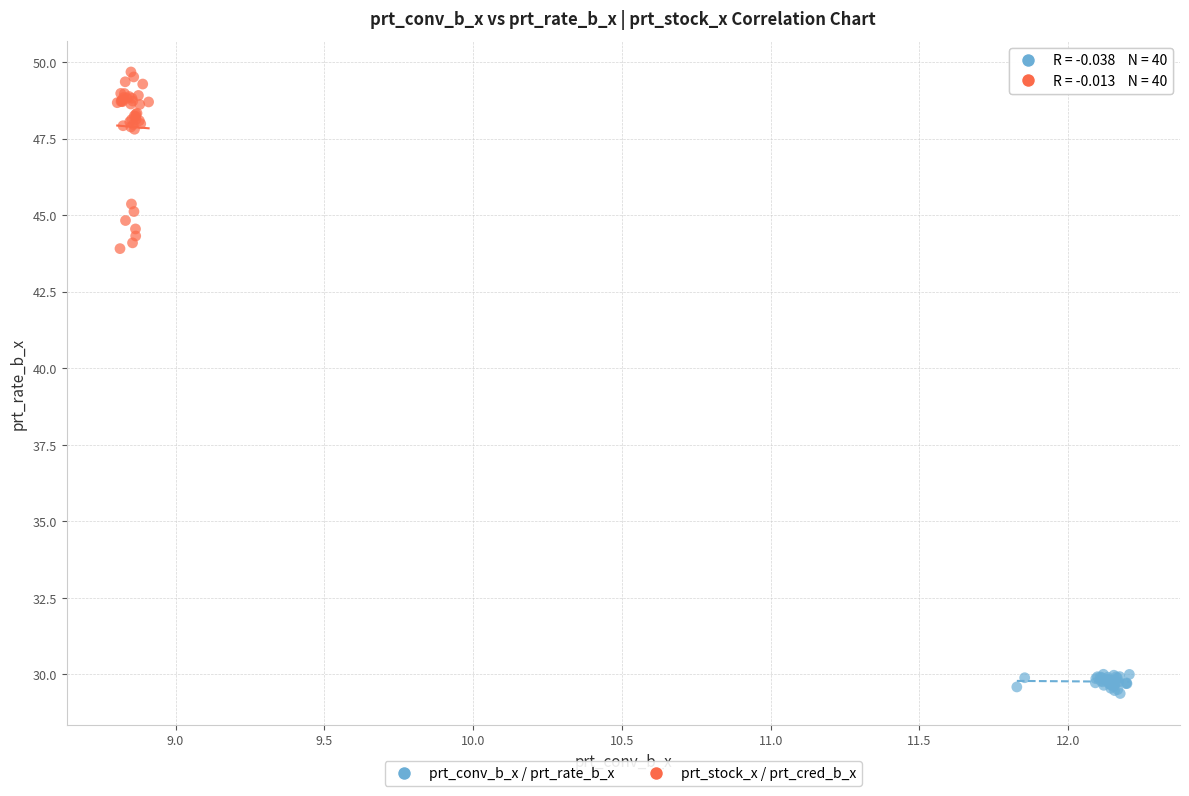

What are all the series names shown in the legend?

prt_conv_b_x / prt_rate_b_x, prt_stock_x / prt_cred_b_x